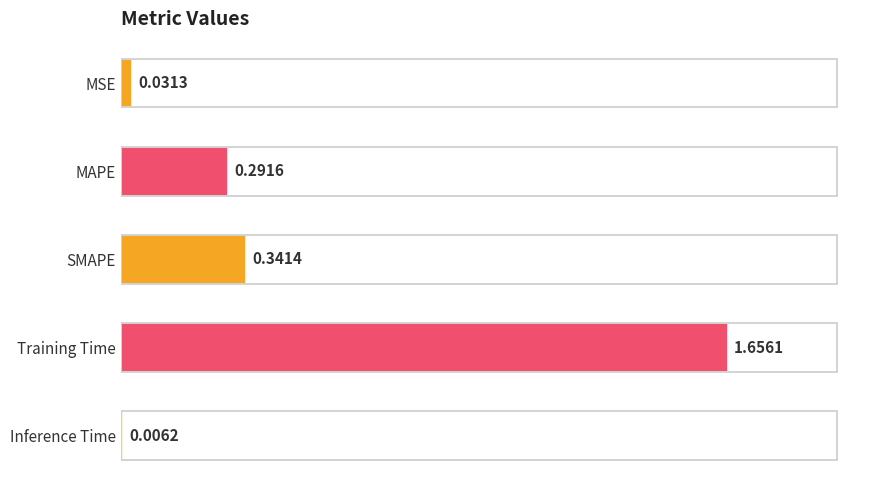

What is the average value?

0.5